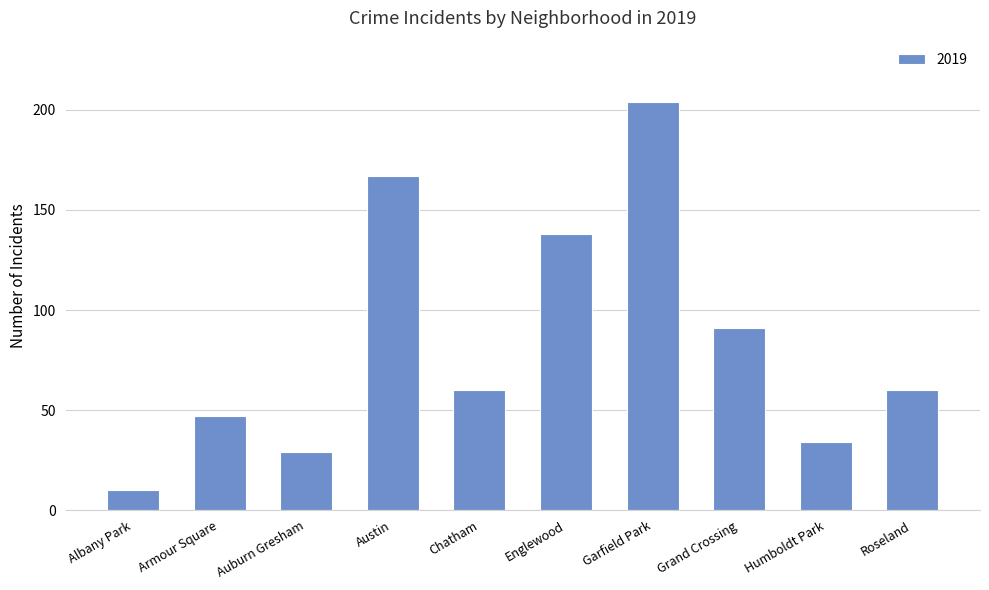

What is the average value?

84